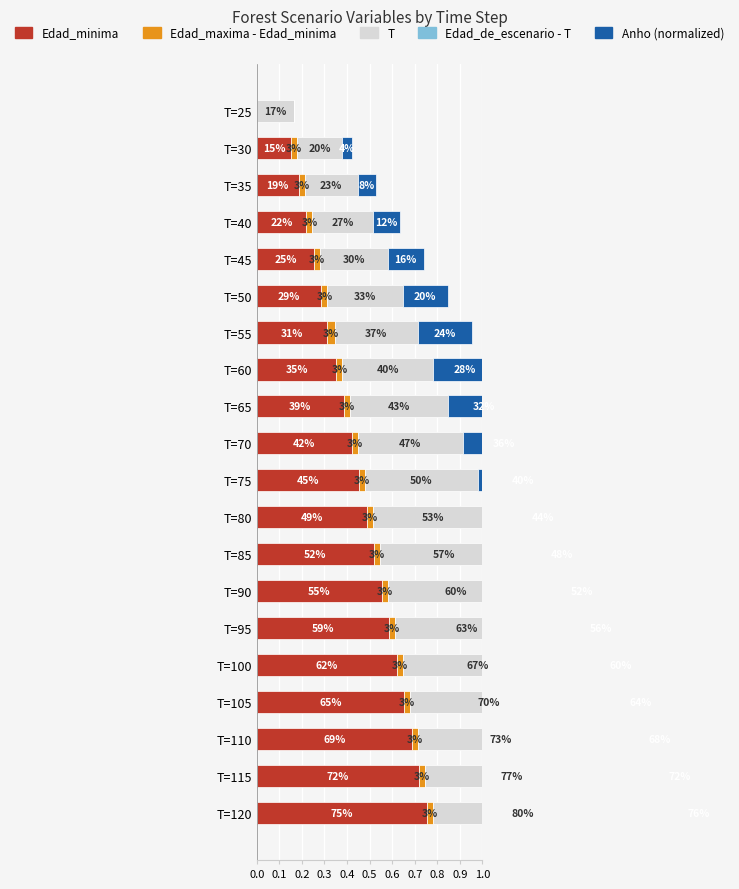

What position from the left is 1.0?

11